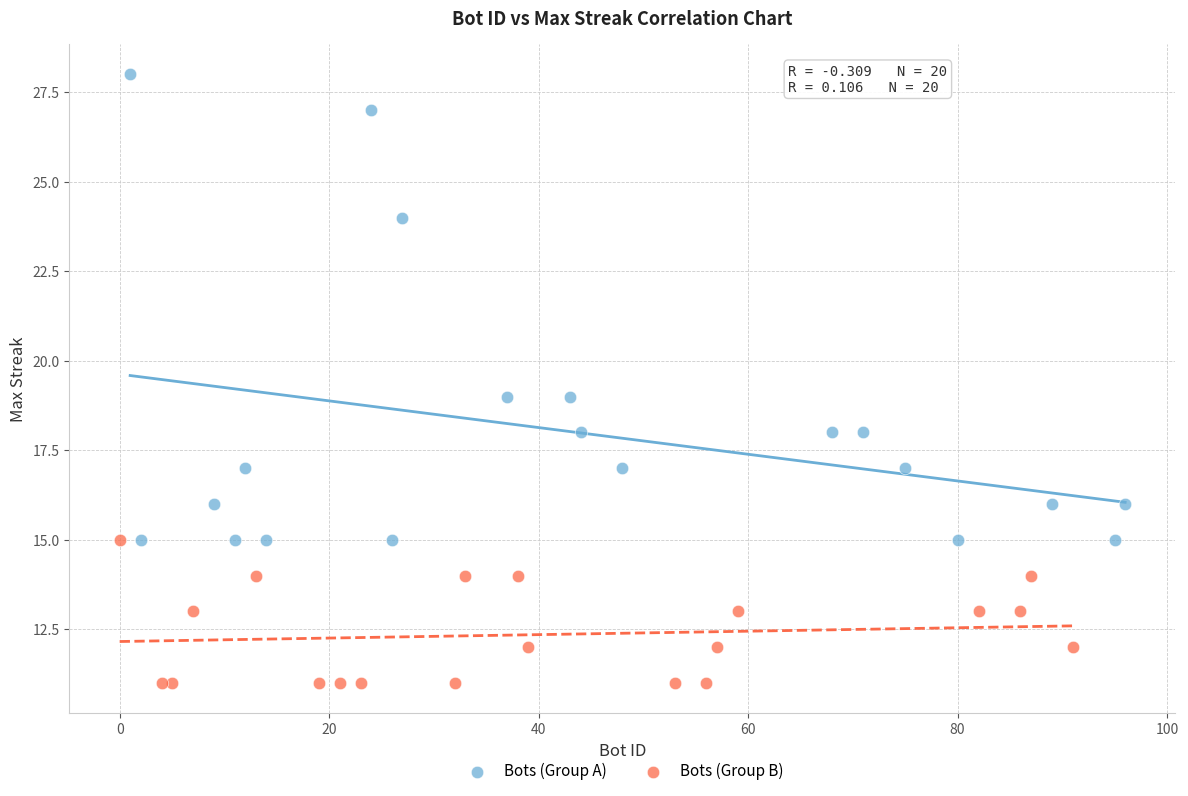

Which series reaches the minimum Y coordinate?

Bots (Group B)